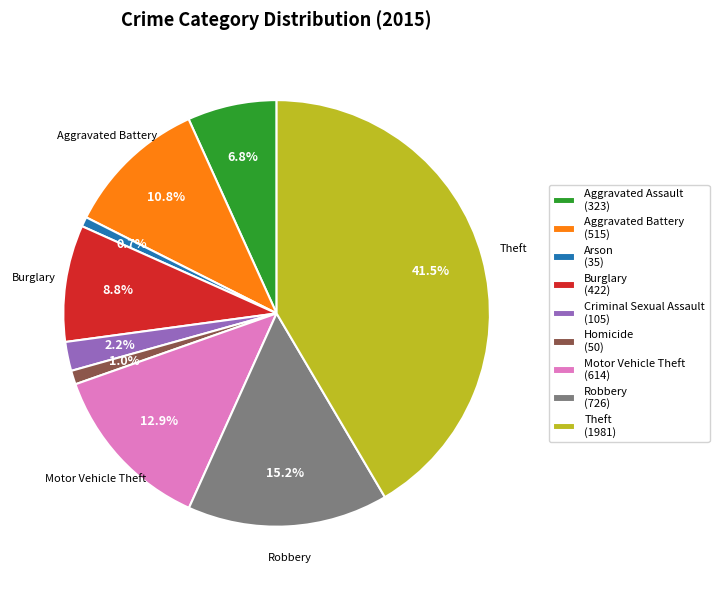

Is there any slice that represents more than half of the pie?

No